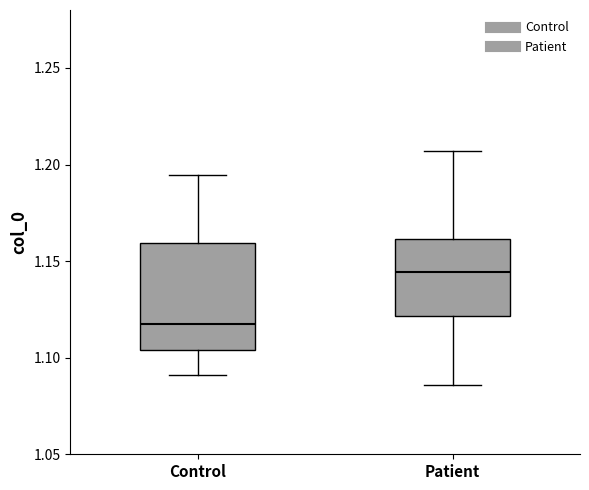

Which box is the tallest, from its lower edge to its upper edge?

Control